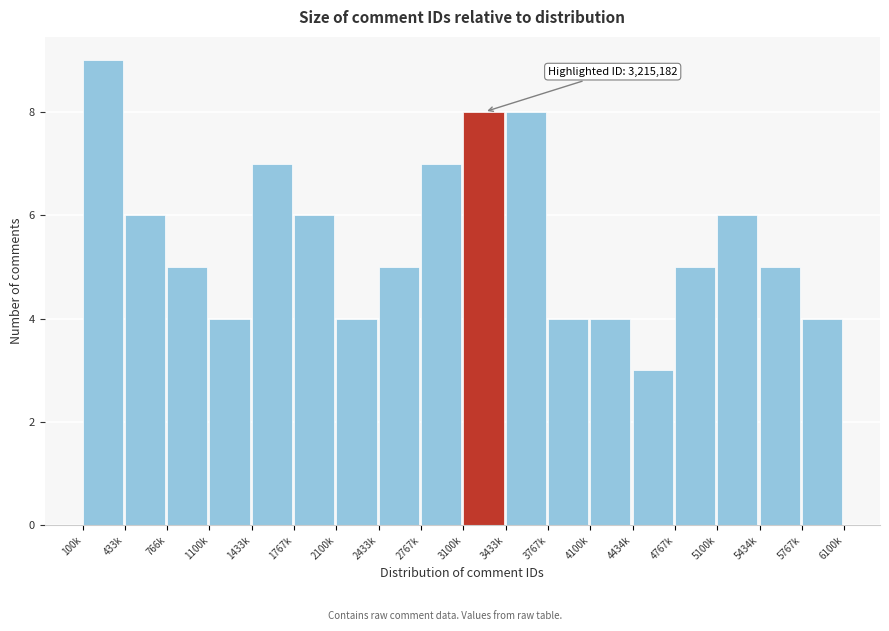

Reading left to right, extract all data points from this chart.

9	6	5	4	7	6	4	5	7	8	8	4	4	3	5	6	5	4